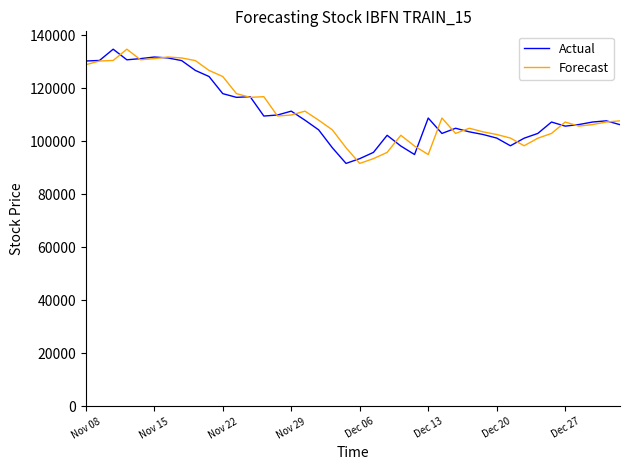

What is the lowest value of the Actual series?

91600